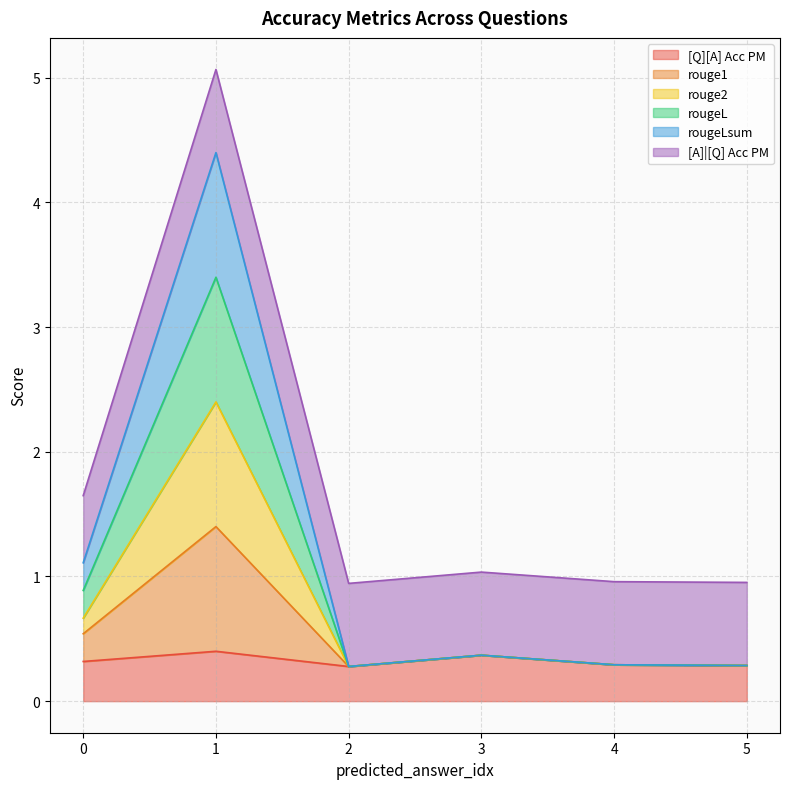

What is the lowest value of the rougeLsum series?

0.3